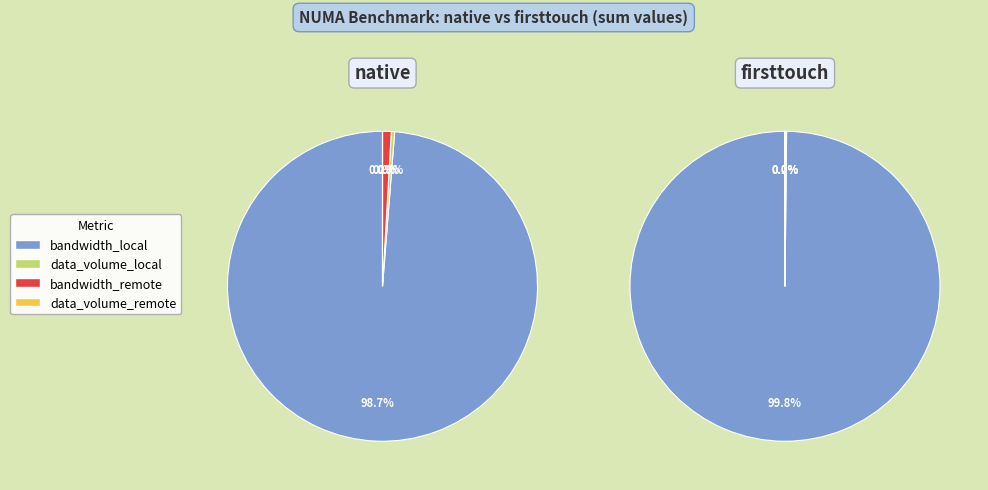

Count the number of slices in the pie.

4